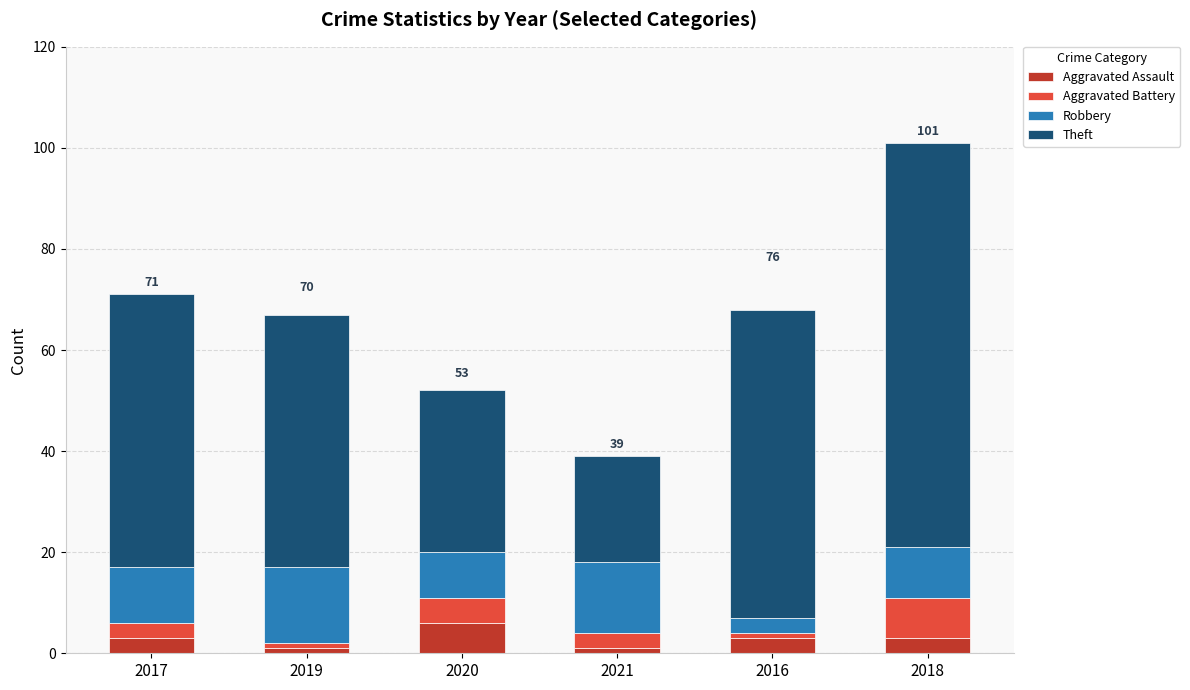

Reading left to right, transcribe the values for Aggravated Assault.

3	1	6	1	3	3